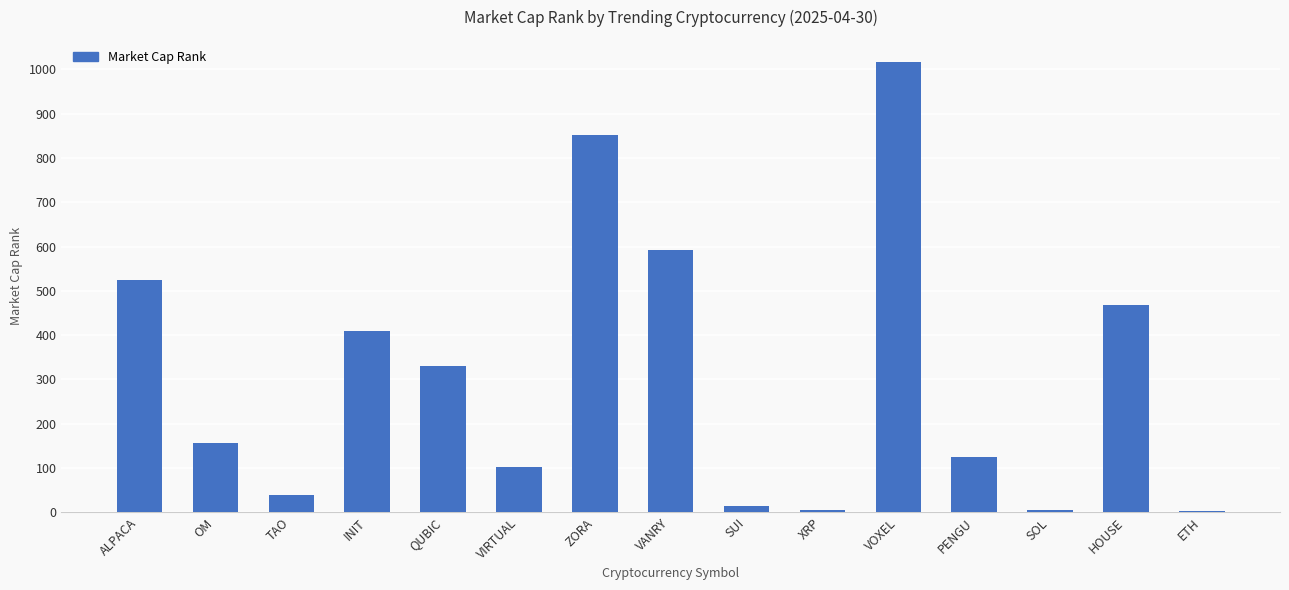

Which label corresponds to the largest value in the chart?

VOXEL